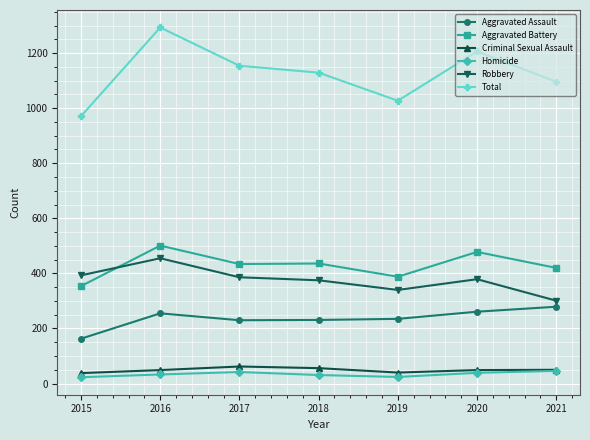

Count the number of categories in the chart.

7